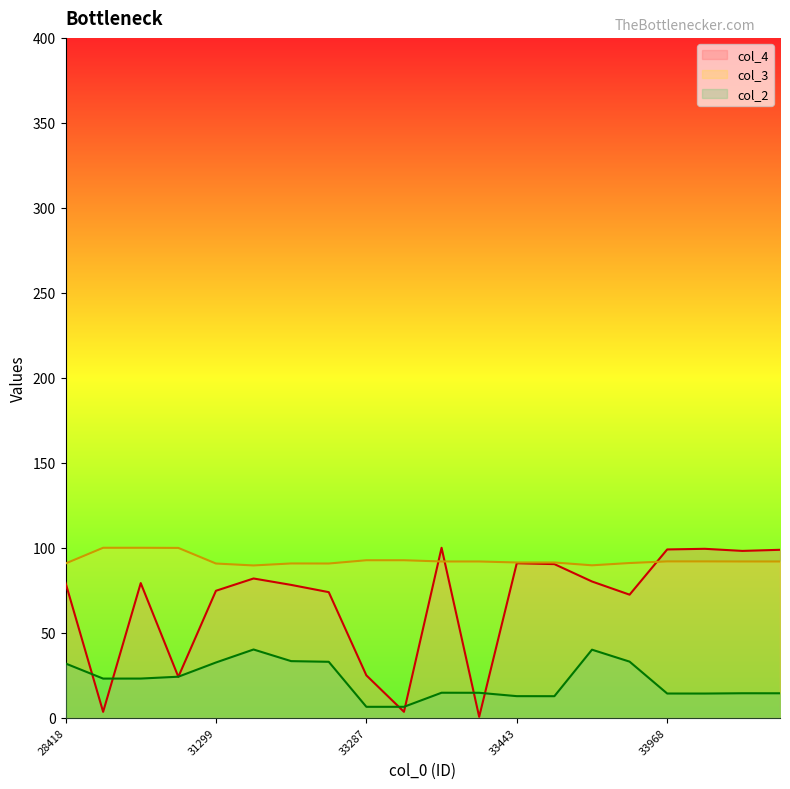

True or false: col_4 has a value of 99.4 at 33969.

True